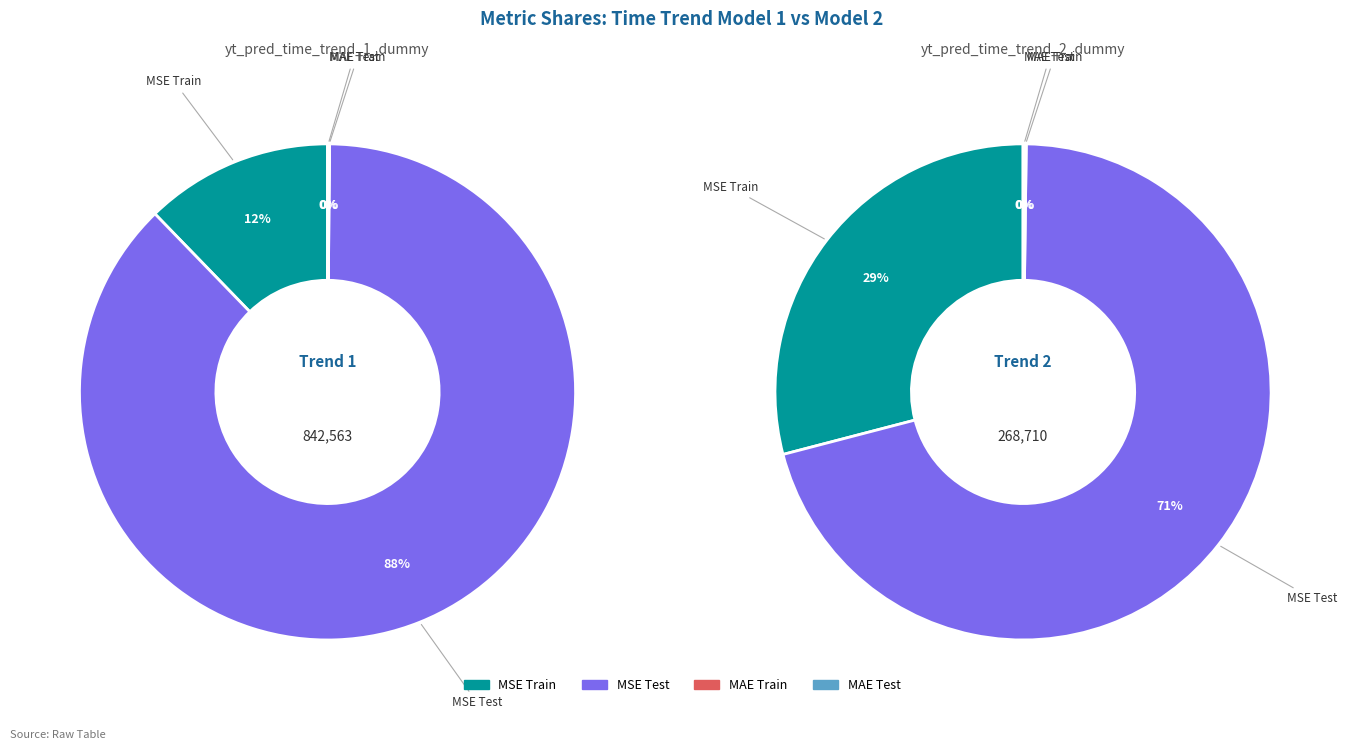

How many slices are in this pie chart?

4